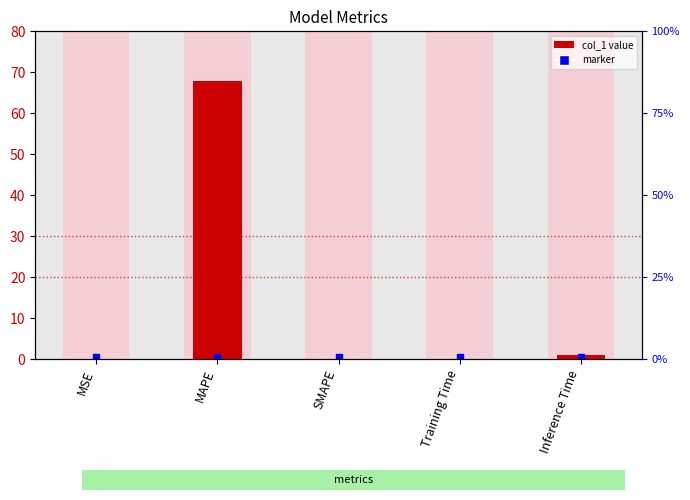

Between MSE and SMAPE, which is larger?

MSE